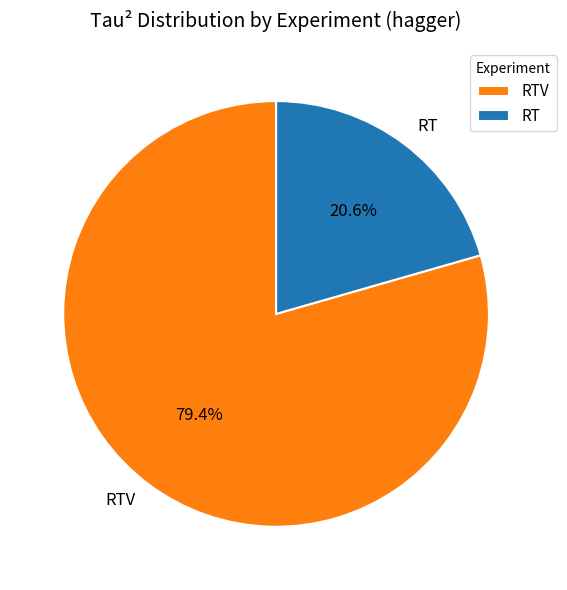

The RTV slice represents 93% of the pie. True or false?

False